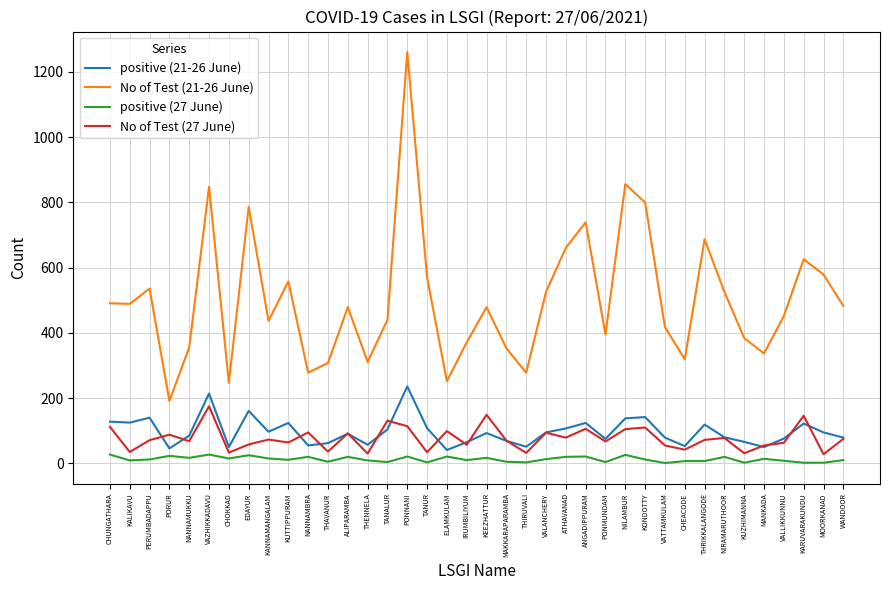

Is it true that No of Test (27 June) equals 131 at TANALUR?

True